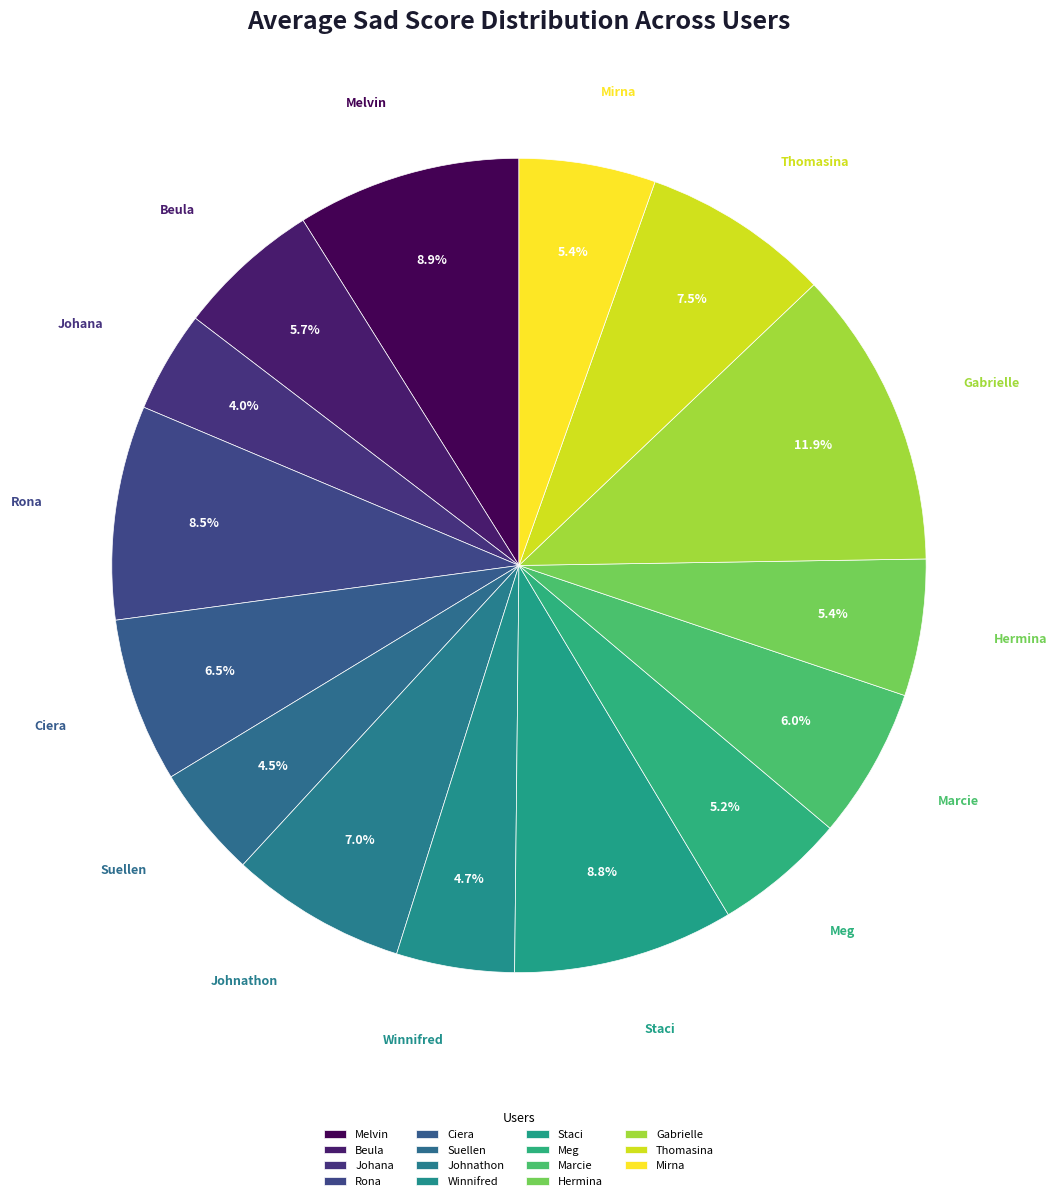

Count the number of slices in the pie.

15